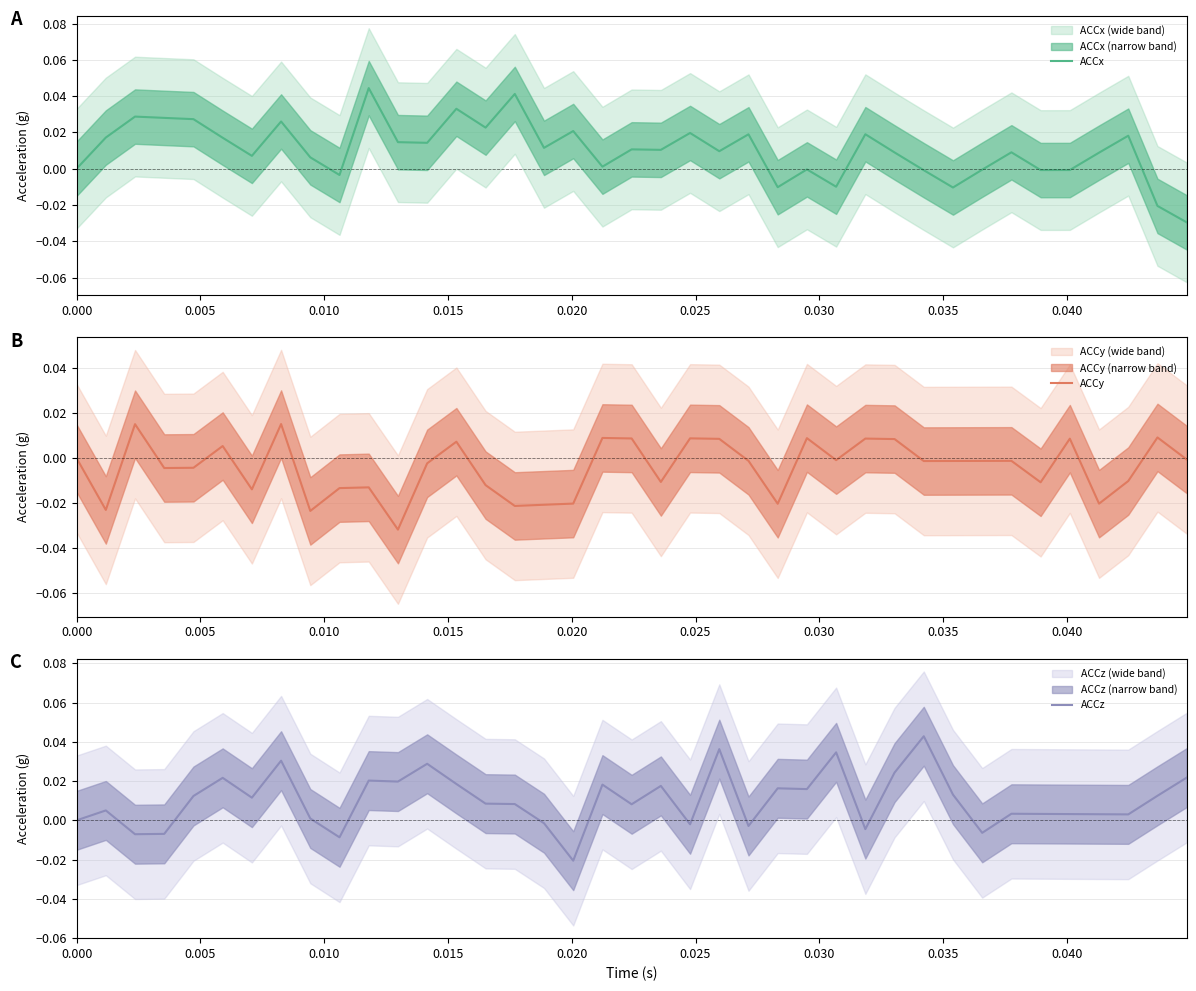

At 0.000, list the series in order from smallest to largest.

ACCx, ACCy, ACCz